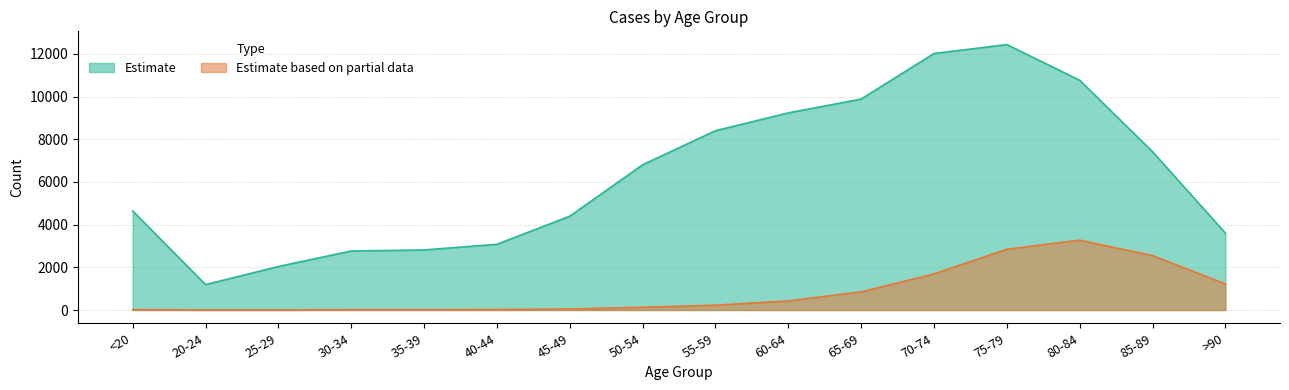

Reading left to right, what are all the values shown in this chart?

Estimate: 4641	1191	2038	2765	2814	3078	4396	6803	8400	9236	9883	12018	12434	10764	7417	3604
Estimate based on partial data: 18	4	3	17	18	24	47	126	227	426	850	1690	2848	3273	2548	1224